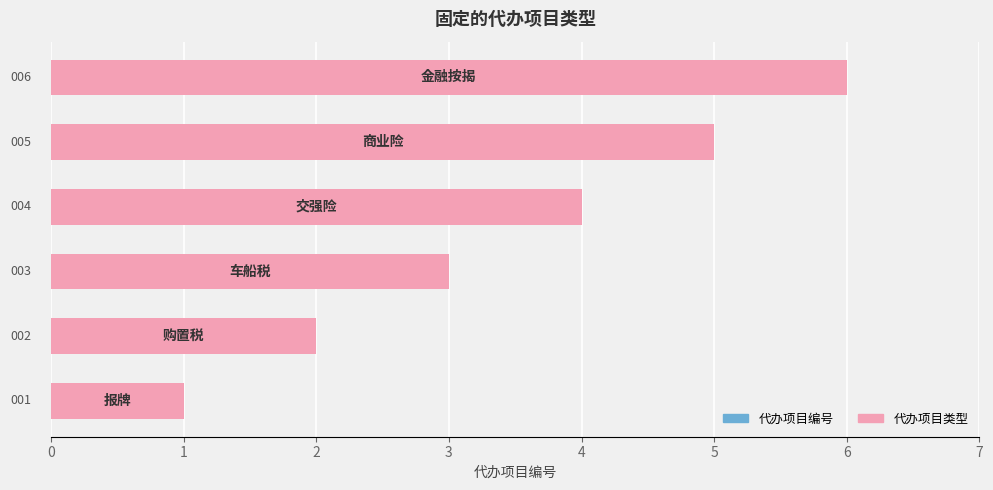

The 代办项目编号 series shows 1 at 0. True or false?

True